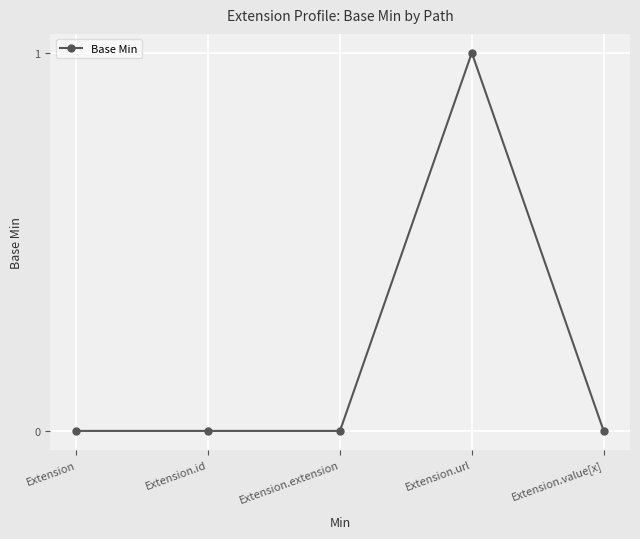

What is the maximum value shown in the chart?

1